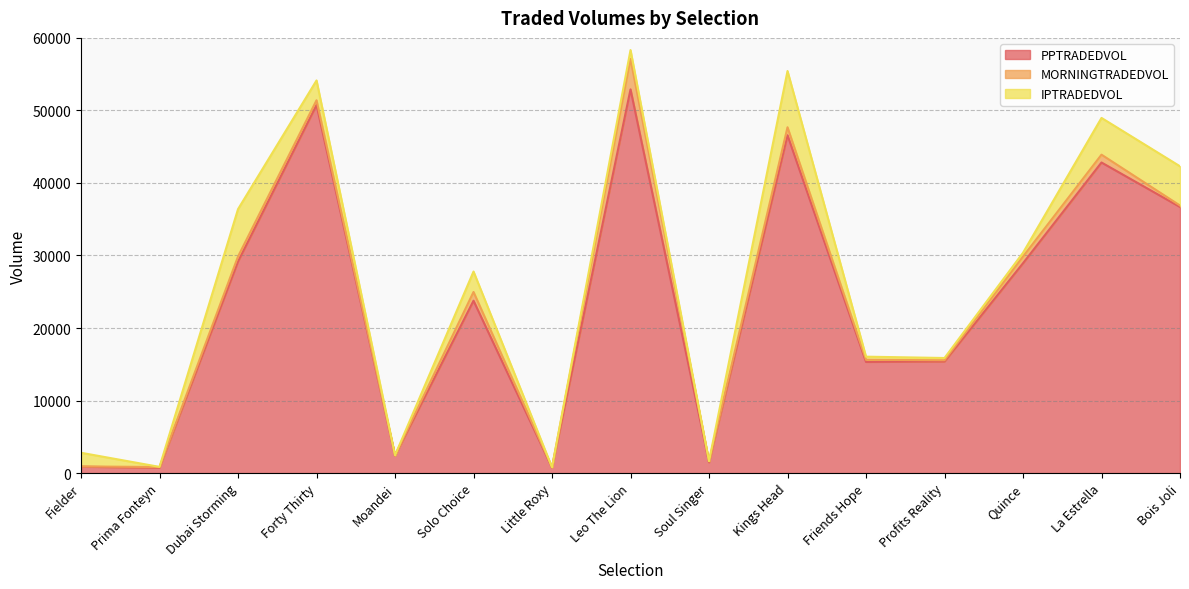

Which category has the highest value across all series?

Leo The Lion